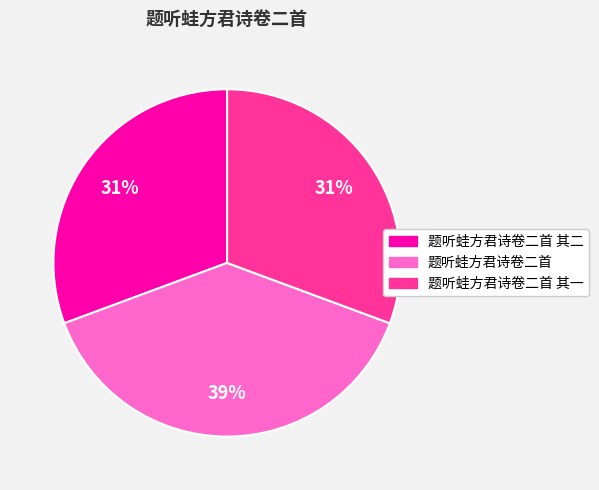

Between 题听蛙方君诗卷二首 其一 and 题听蛙方君诗卷二首, which is larger?

题听蛙方君诗卷二首